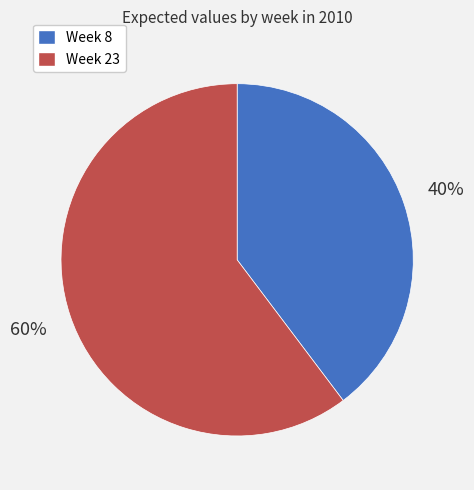

To the nearest percent, what is the combined percentage of Week 8 and Week 23?

100%